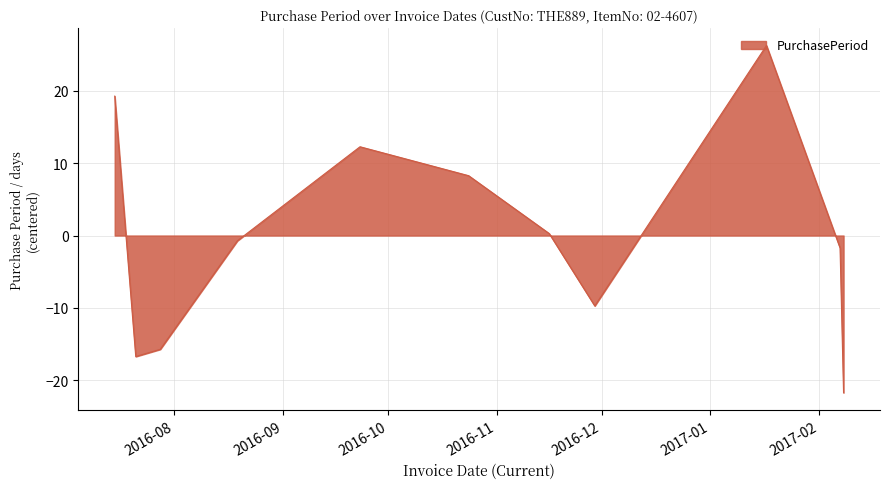

What is the smallest value displayed?

-21.7